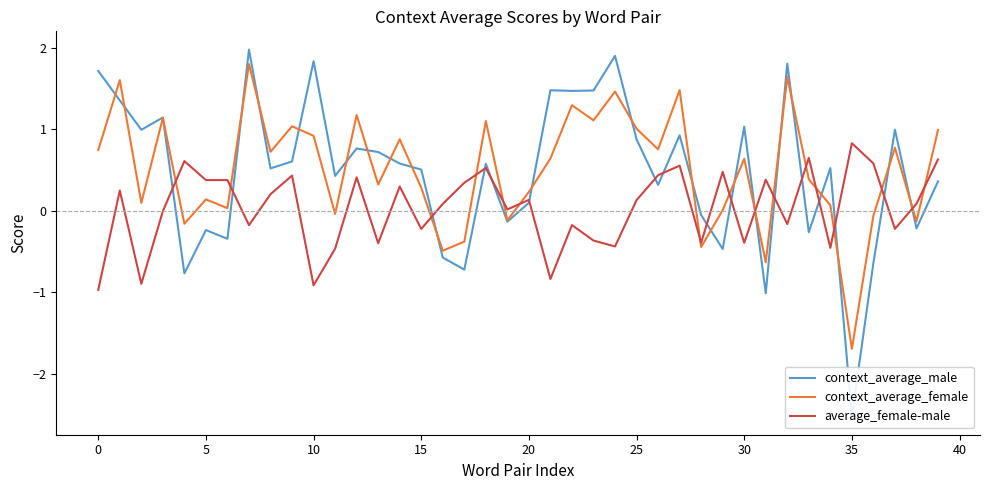

The value of average_female-male at 38 is 0.1. True or false?

False